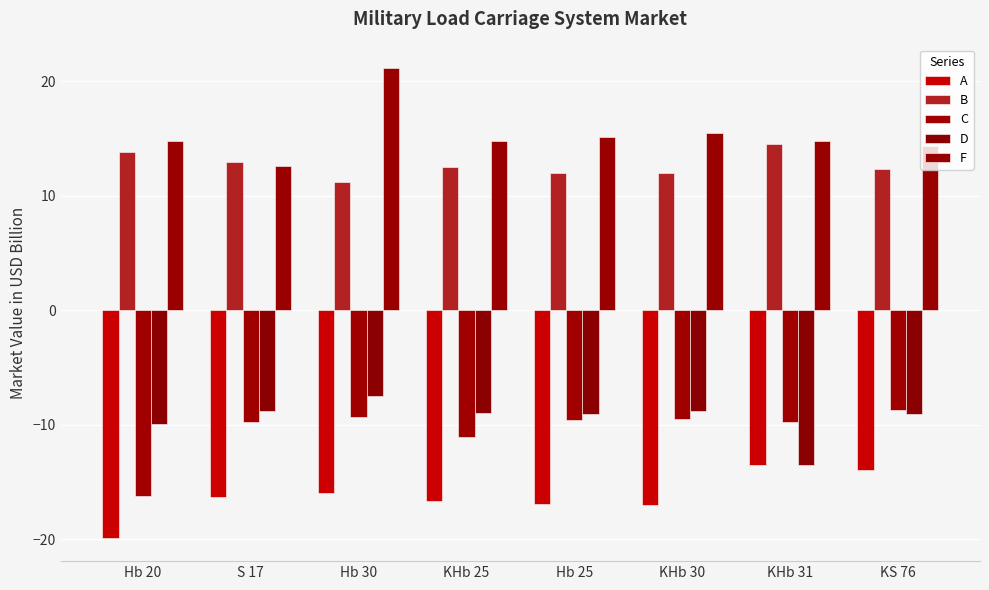

Which series has the largest range (max minus min)?

F